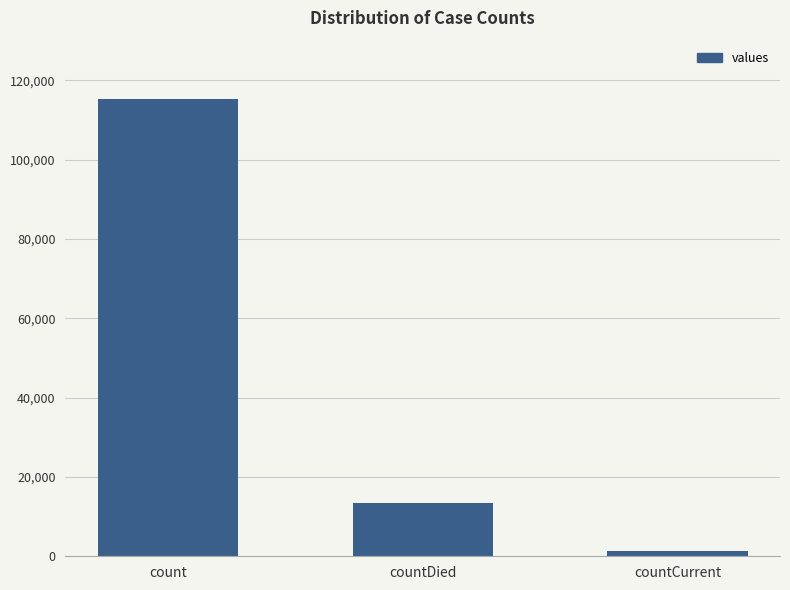

Does the chart contain any negative values?

No